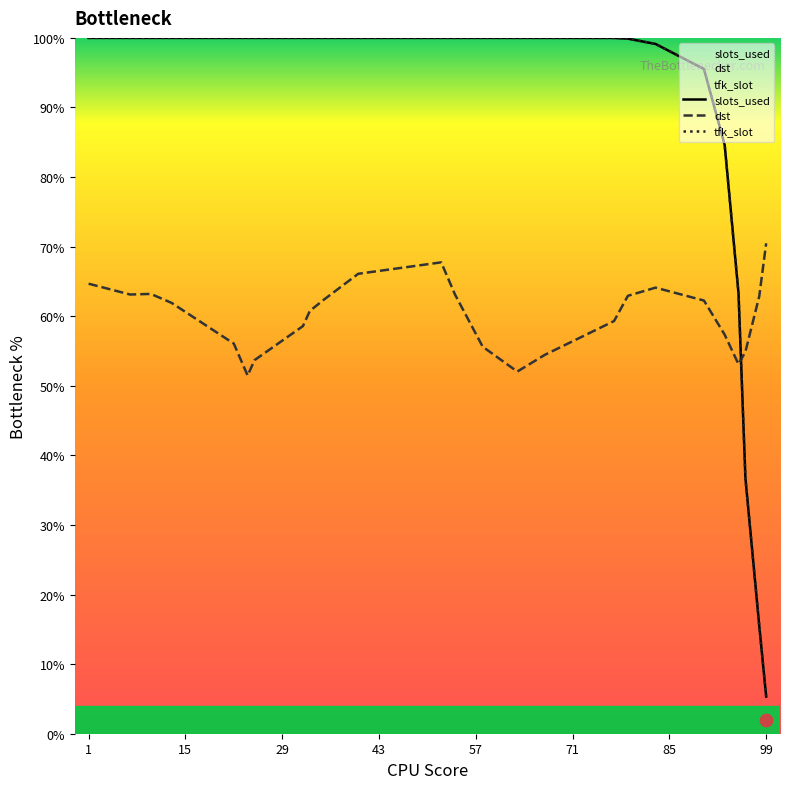

What are all the series names shown in the legend?

slots_used, dst, tfk_slot